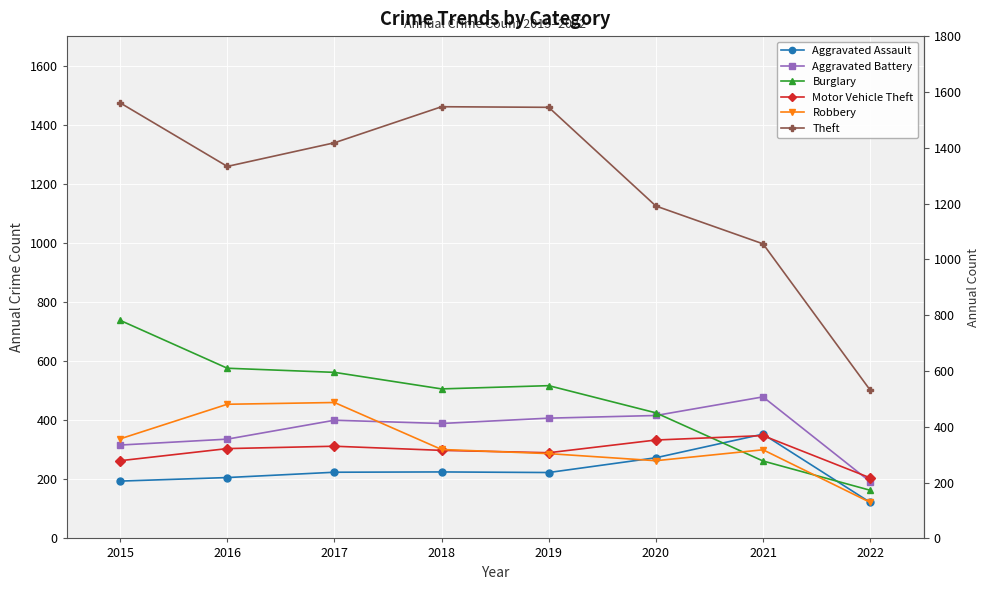

Reading left to right, extract all data points from this chart.

Aggravated Assault: 194	206	224	225	223	273	353	122
Aggravated Battery: 316	336	400	389	407	416	479	192
Burglary: 738	576	562	506	517	425	262	163
Motor Vehicle Theft: 263	304	312	298	290	333	348	205
Robbery: 337	454	460	301	287	263	300	122
Theft: 1474	1259	1339	1461	1459	1125	997	502